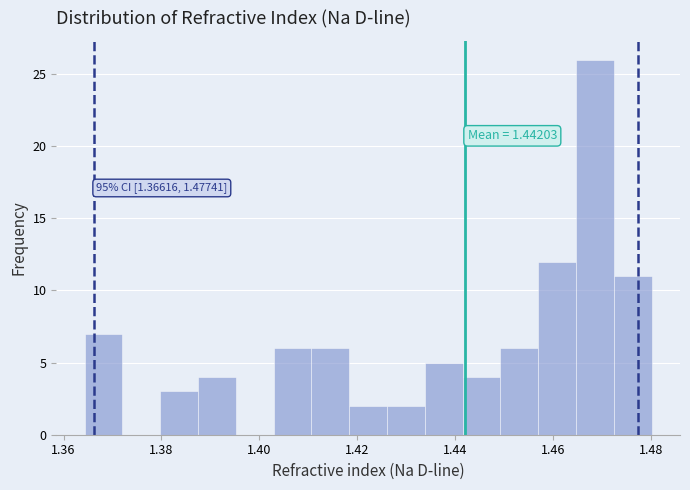

Around what value on the x-axis is the tallest bar? Give the approximate position of its centre, as read against the axis.

1.468